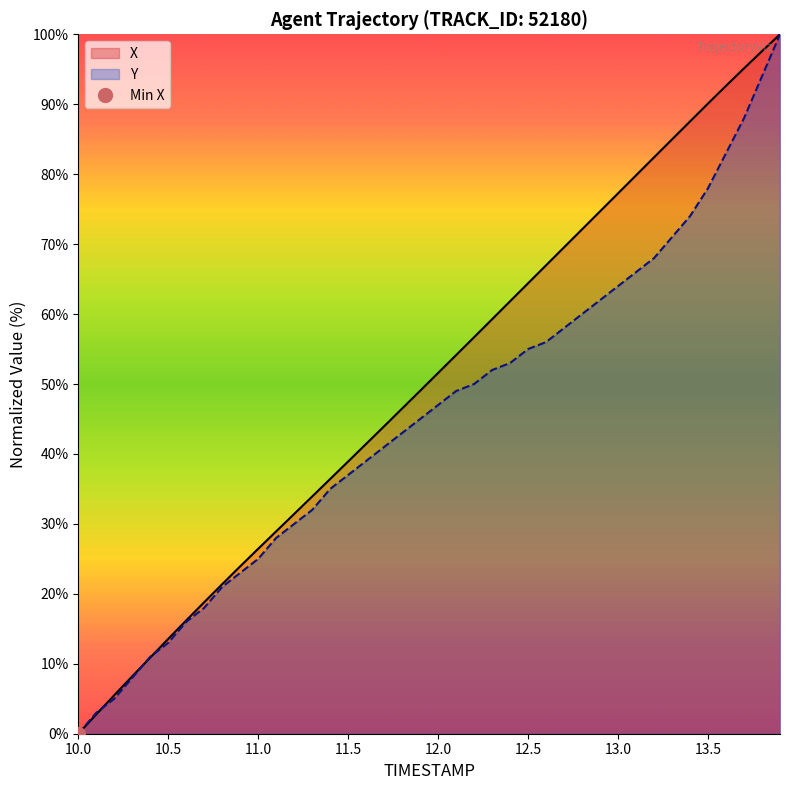

Which has a higher value, 13.9 or 12.9?

13.9